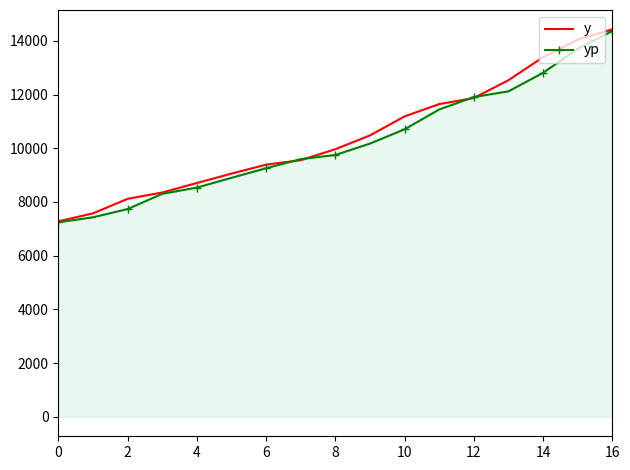

What are all the series names shown in the legend?

y, yp